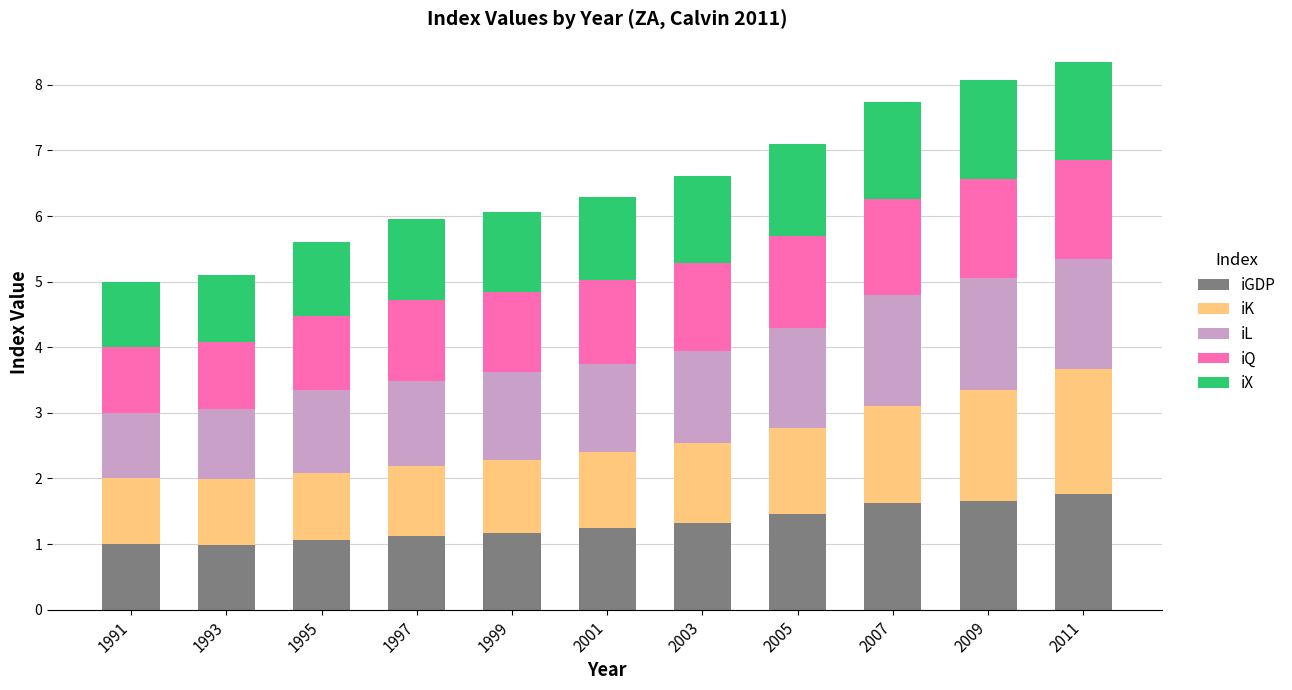

What is the minimum value for iGDP?

1.0